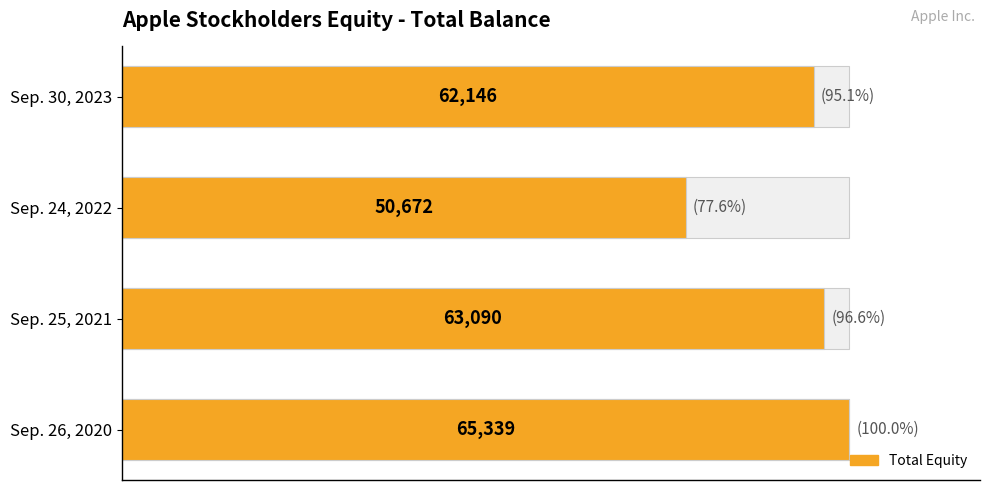

True or false: the data shows 25527 at Sep. 26, 2020.

False